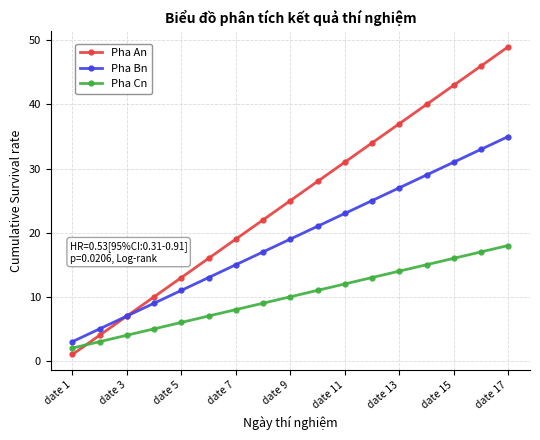

Rank the series by their average value, from lowest to highest.

Pha Cn, Pha Bn, Pha An